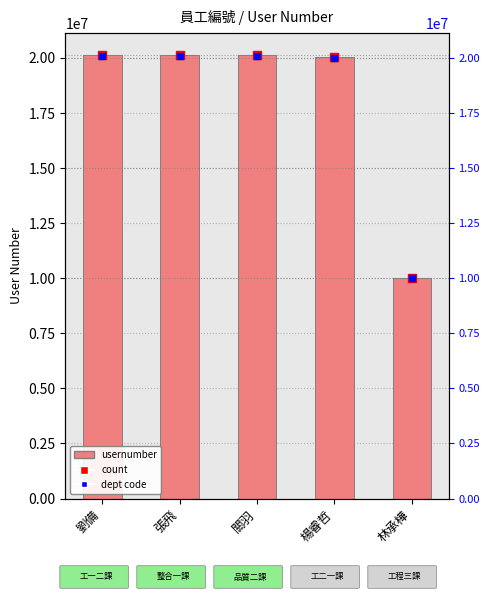

Is the value of dept code at 林承樺 greater than the value of usernumber at 劉備?

No